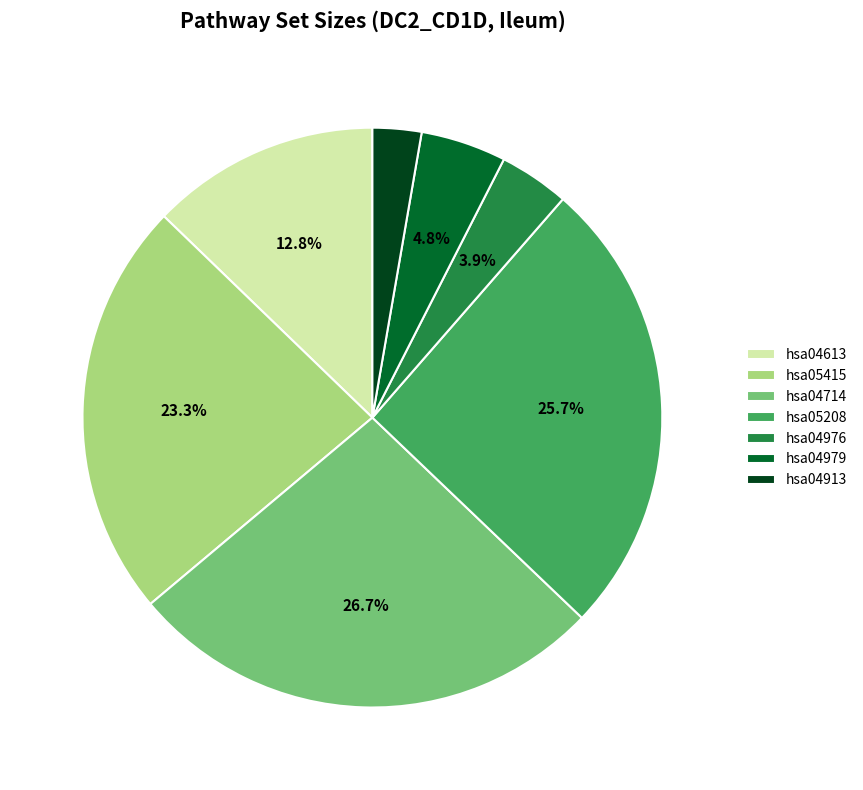

Combined, what portion of the pie is hsa05415 and hsa04979?

28.1%